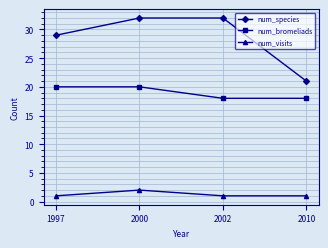

What is the sum of all num_species values?

114